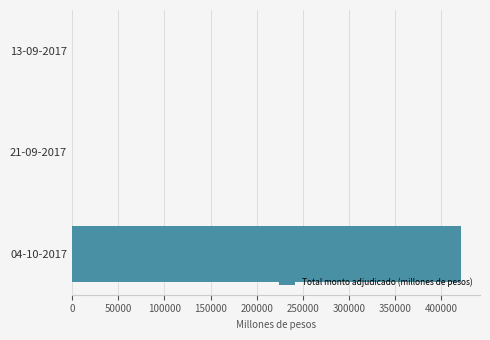

What is the change in value from 13-09-2017 to 04-10-2017?

+420800